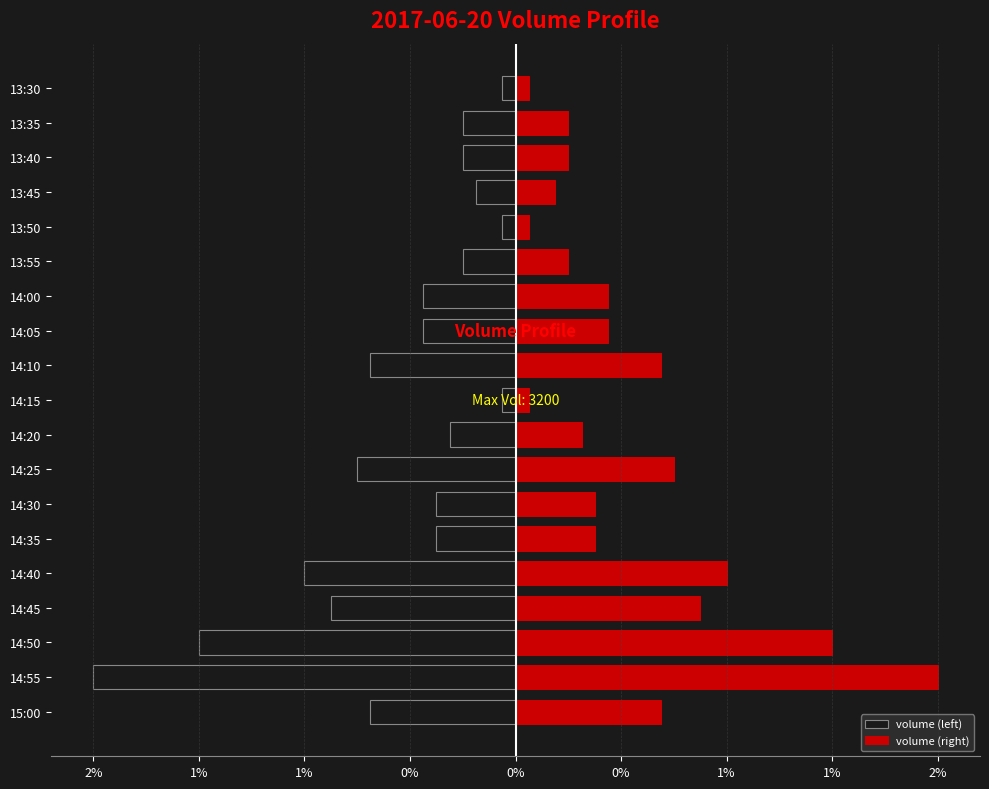

Which has a higher value, 13:50 or 14:10?

13:50